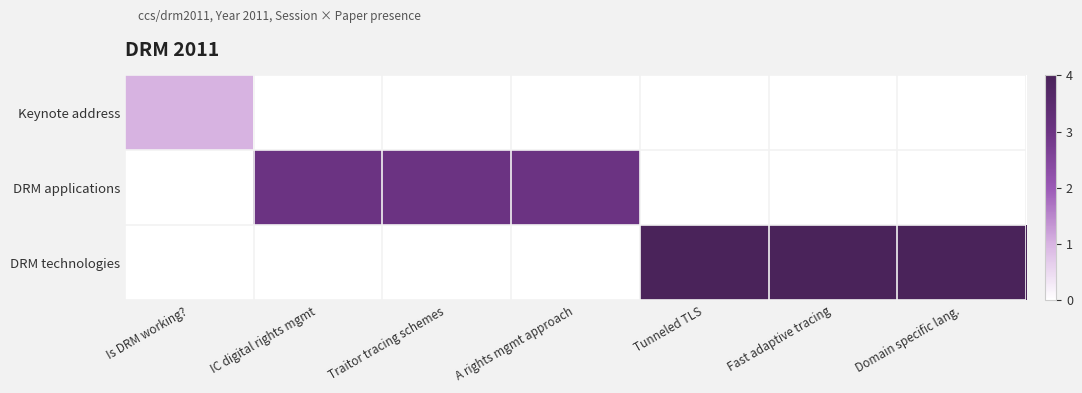

At which category is the sum across all series the highest?

Tunneled TLS